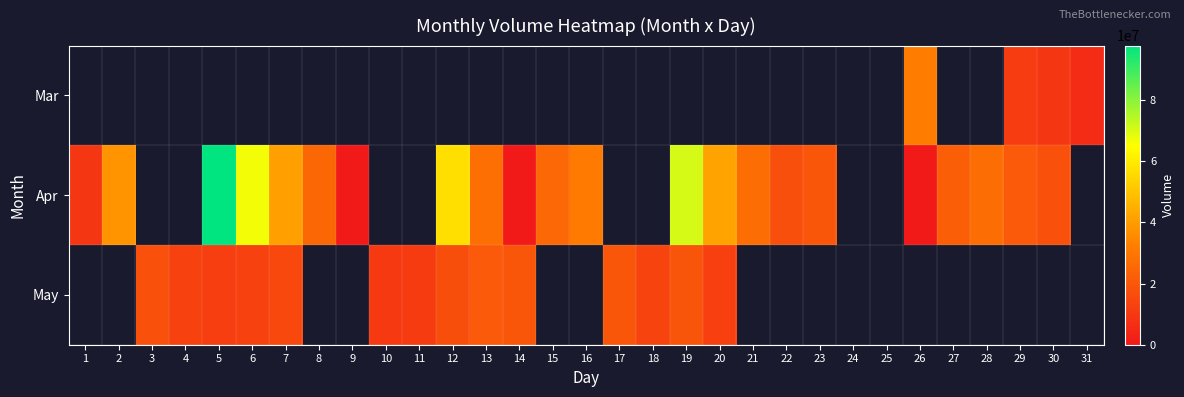

At which label does Apr reach its peak?

5